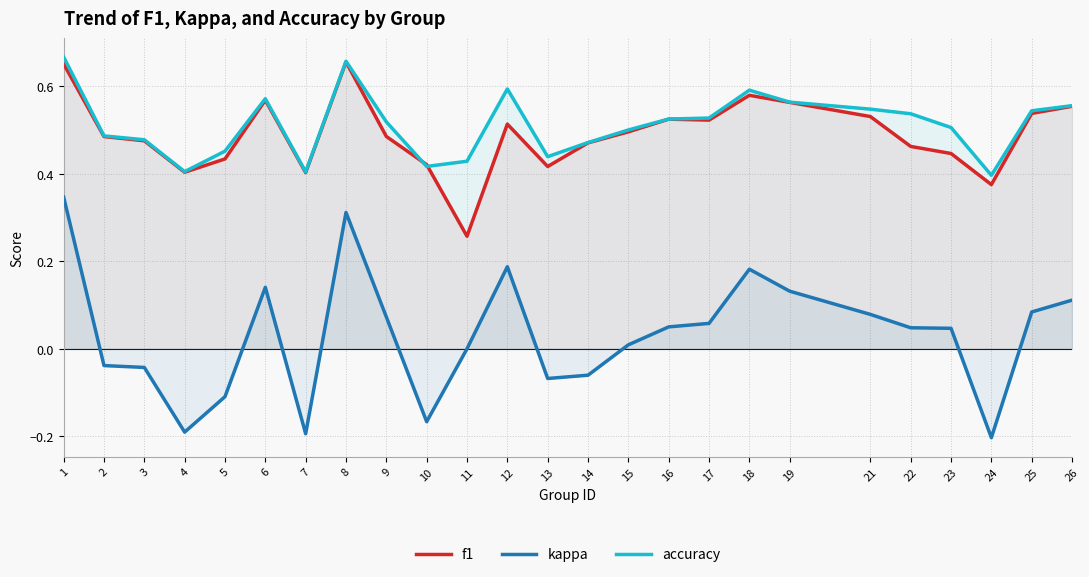

Count the number of data series in this chart.

3